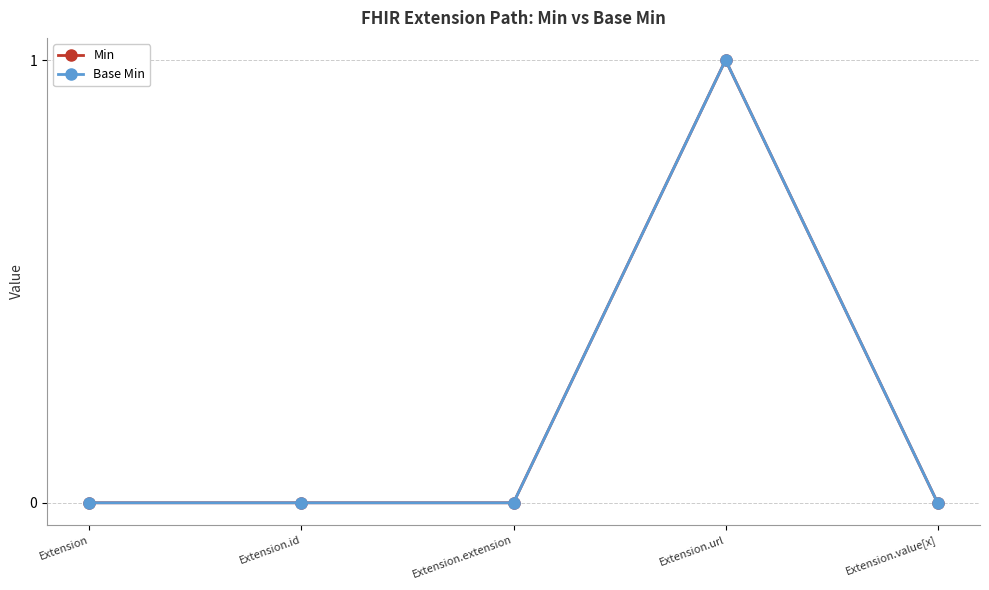

Does the chart have visible grid lines?

Yes